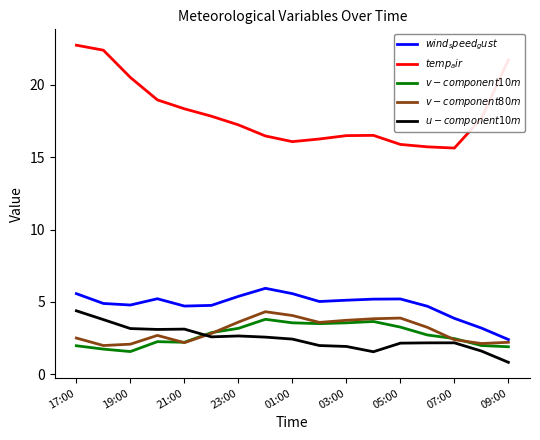

Is this an area chart (filled region under the line)?

No